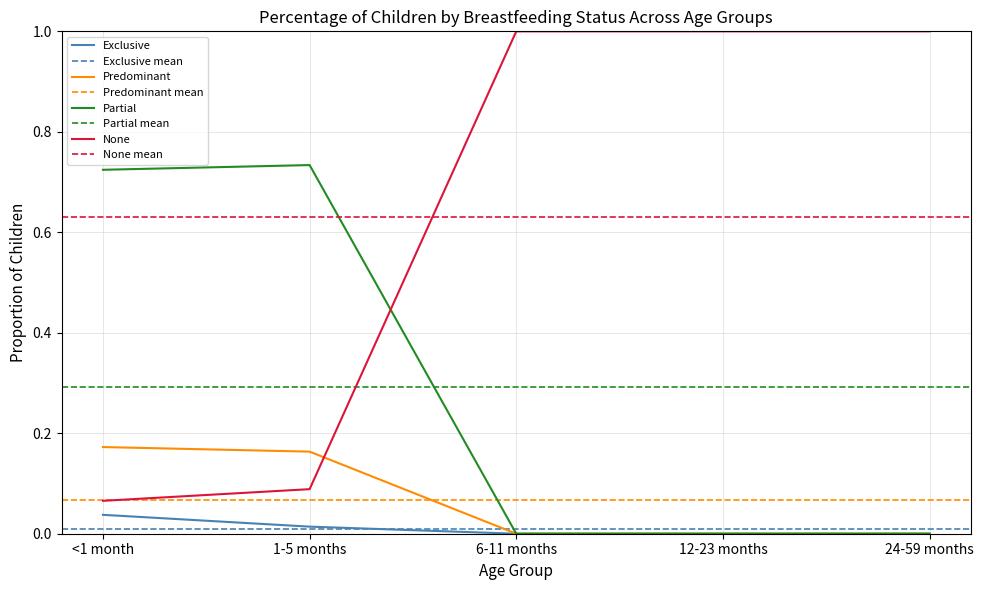

Is the value of Partial at 12-23 months greater than the value of None at 12-23 months?

No